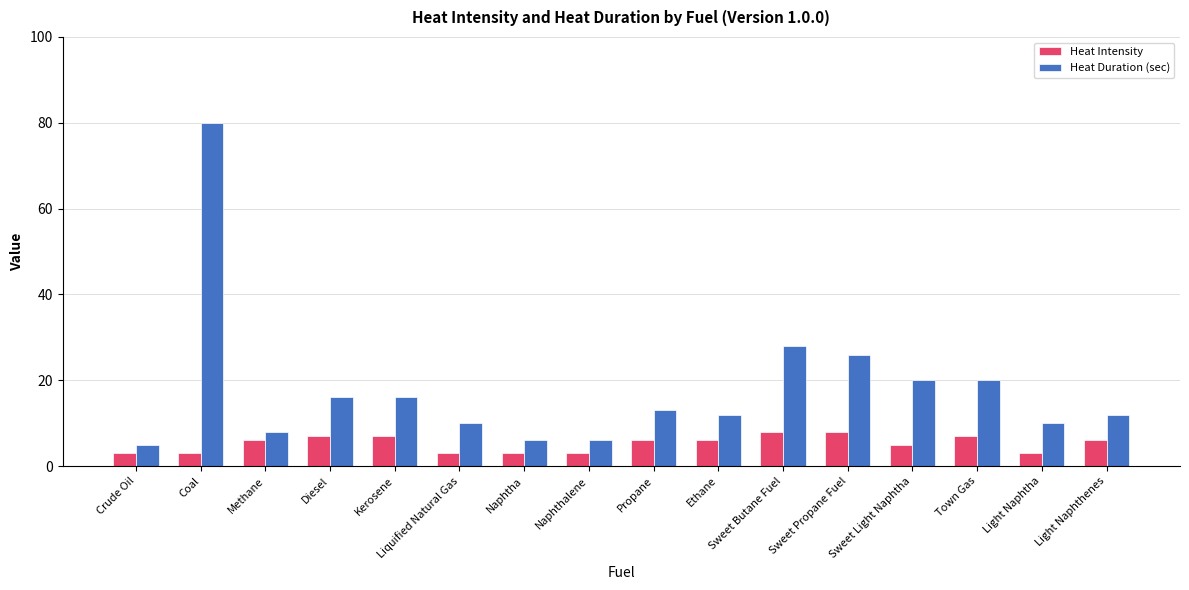

Reading left to right, extract all data points from this chart.

Heat Intensity: 3	3	6	7	7	3	3	3	6	6	8	8	5	7	3	6
Heat Duration (sec): 5	80	8	16	16	10	6	6	13	12	28	26	20	20	10	12